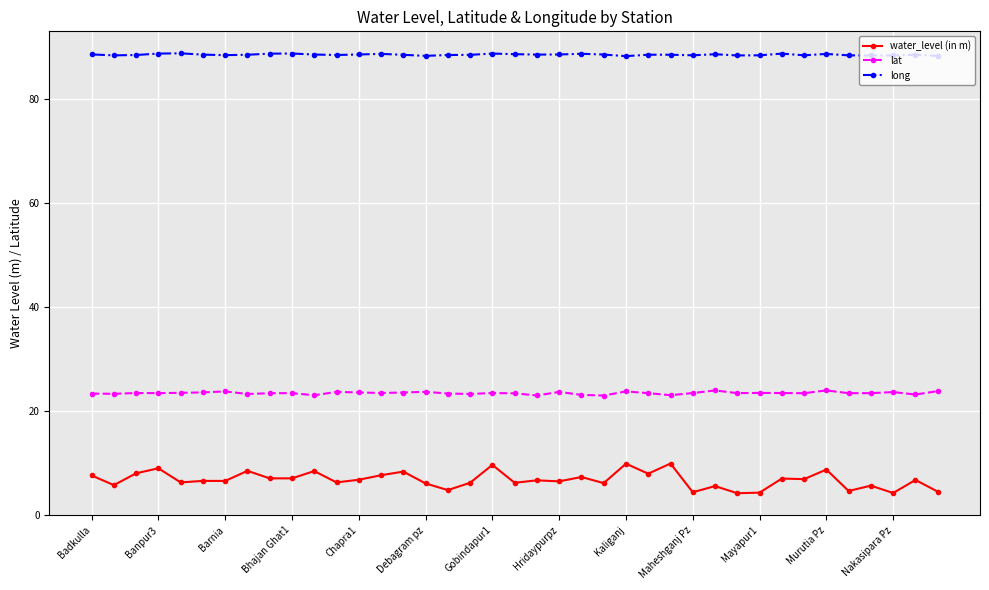

What is the value of the lat point at the 29th from the left?

23.9